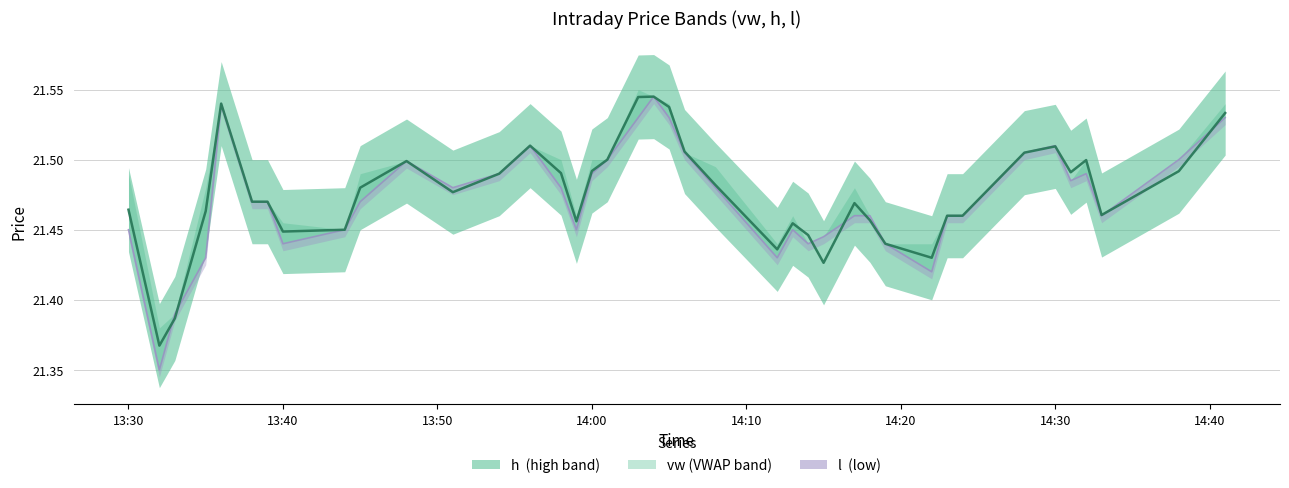

Where is h nearest to the value 21?

2023-05-25 13:32:00